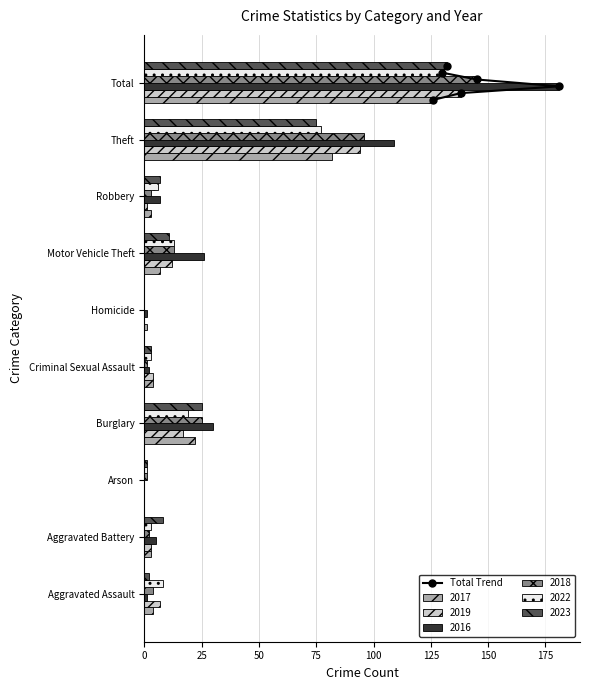

How many values are between 8 and 9?

3